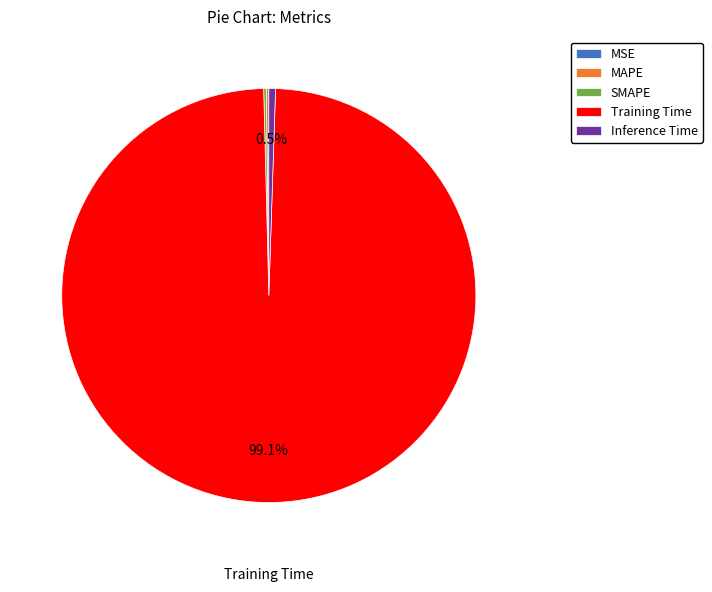

What is the majority slice?

Training Time